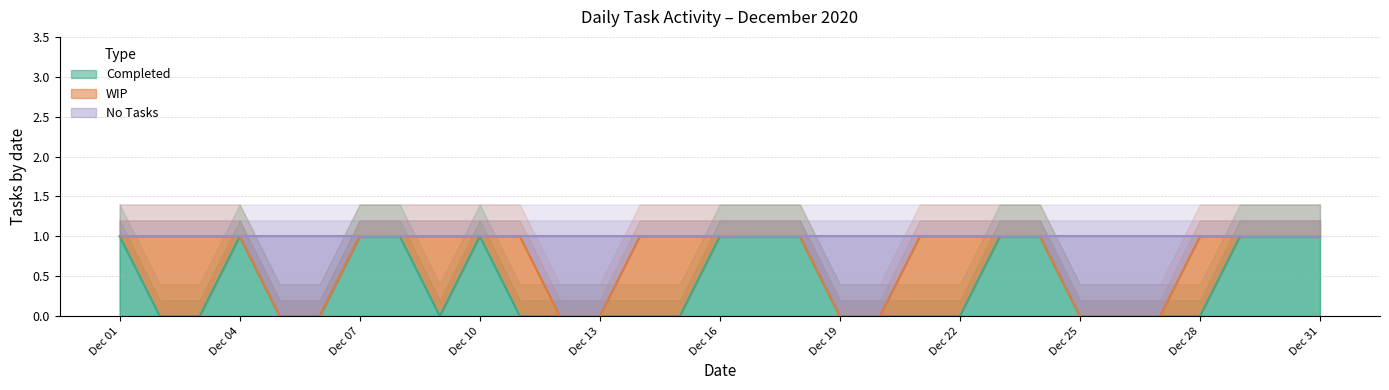

At how many categories does at least one series exceed 0?

22